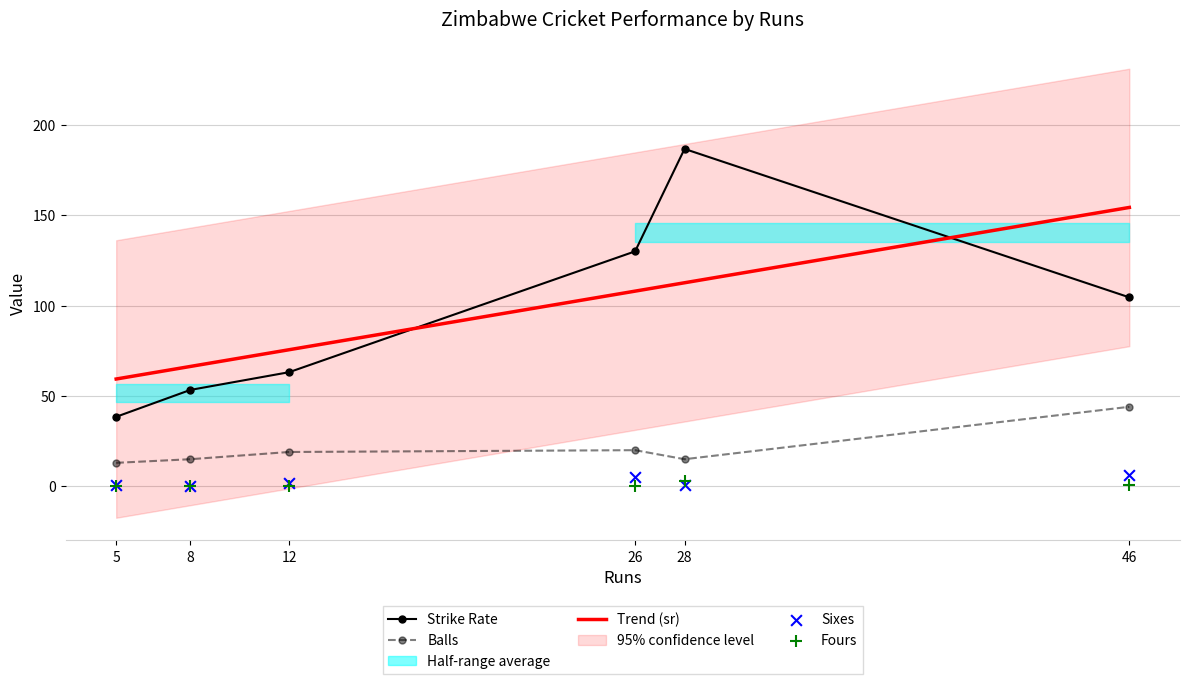

Which series reaches the minimum Y coordinate?

sixes